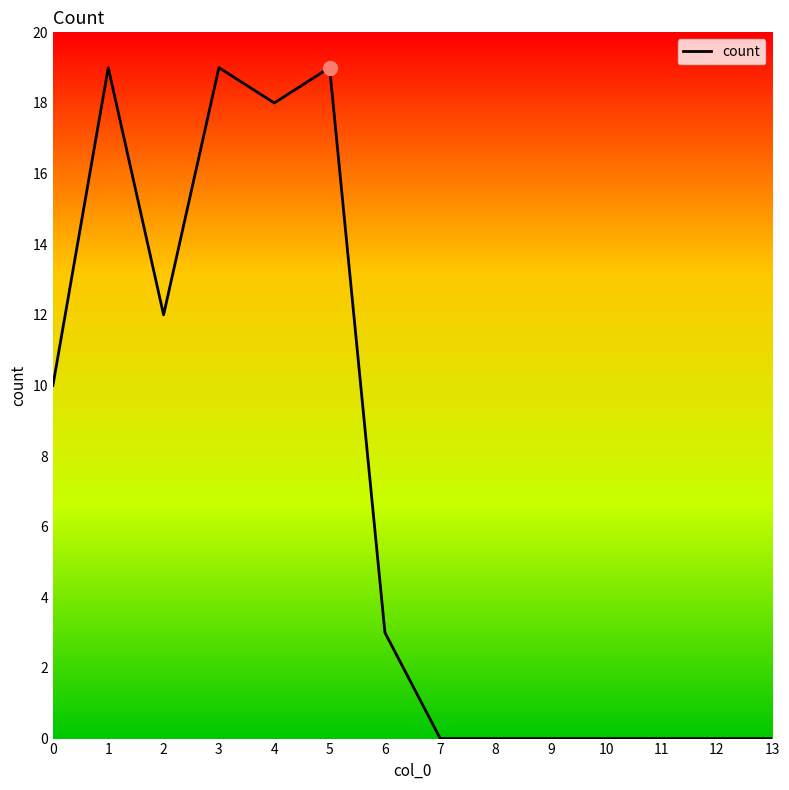

What is the average value?

7